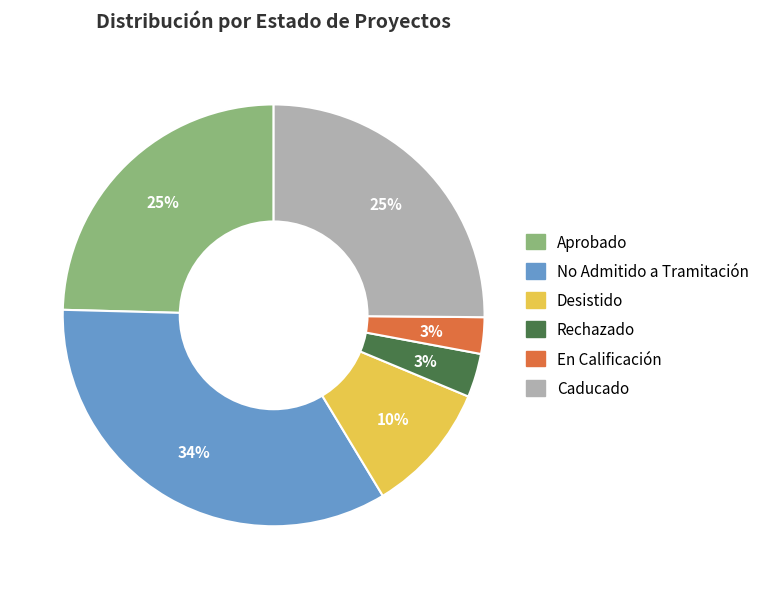

True or false: Desistido accounts for 17% of the total.

False